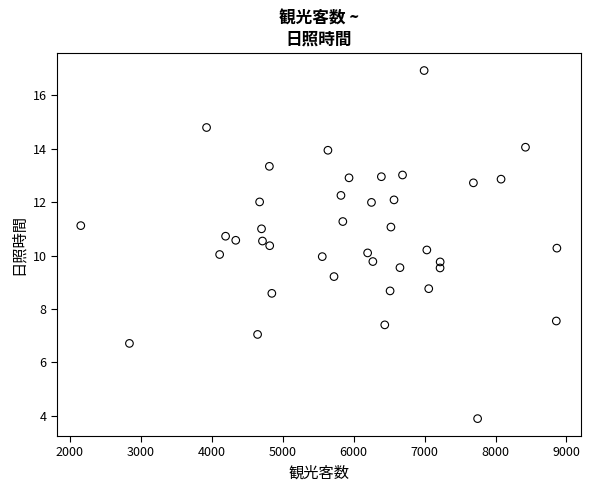

What is the range of X values (max minus min)?

6710.3